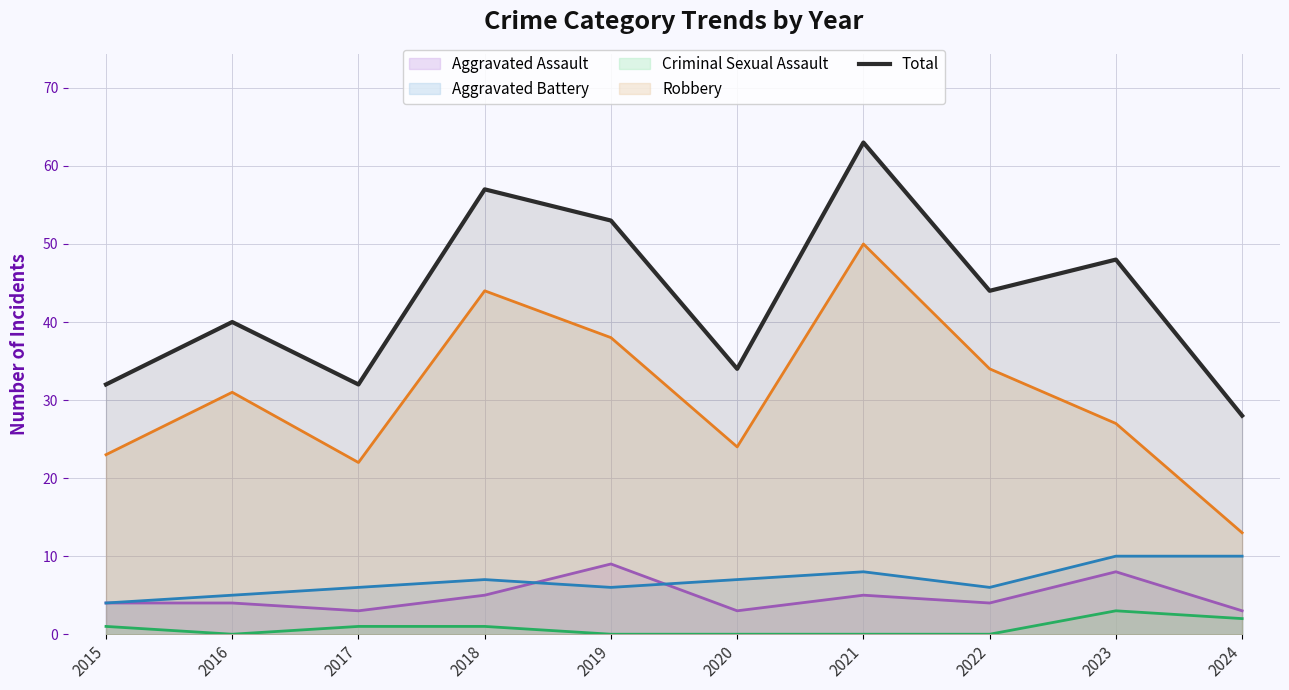

What is the difference between the maximum and second lowest values?

31